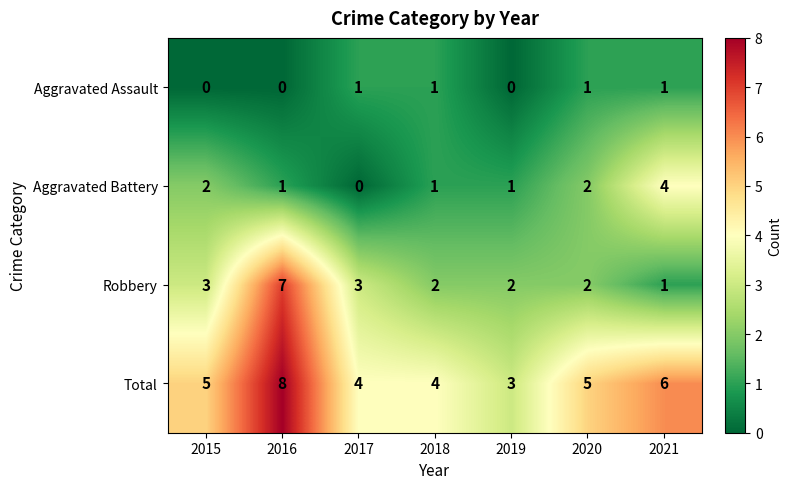

Reading left to right, list all the values displayed in this chart.

Aggravated Assault: 2015=0	2016=0	2017=1	2018=1	2019=0	2020=1	2021=1
Aggravated Battery: 2015=2	2016=1	2017=0	2018=1	2019=1	2020=2	2021=4
Robbery: 2015=3	2016=7	2017=3	2018=2	2019=2	2020=2	2021=1
Total: 2015=5	2016=8	2017=4	2018=4	2019=3	2020=5	2021=6